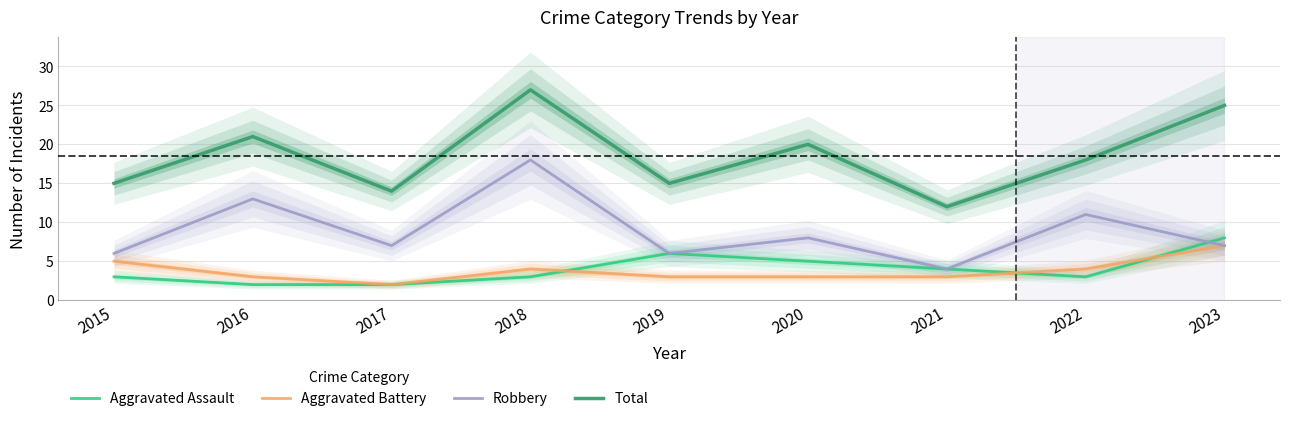

What is the maximum value shown in the chart?

27